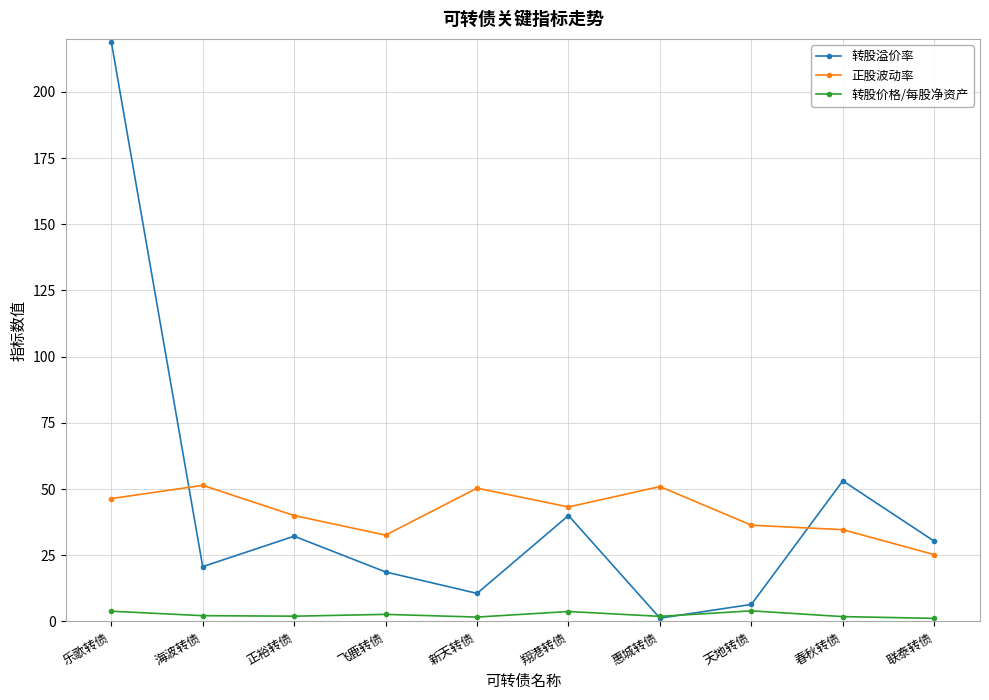

At which category is the sum across all series the highest?

乐歌转债